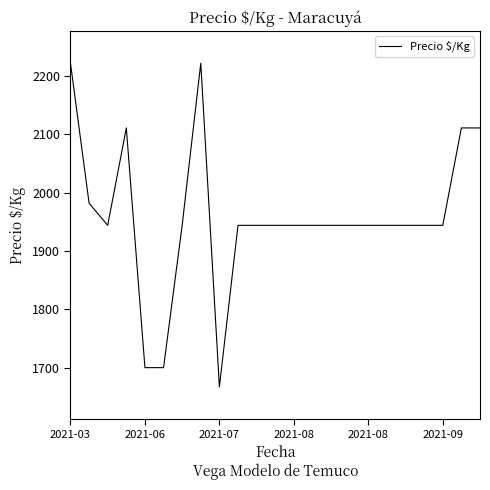

What is the difference between the maximum and minimum values?

555